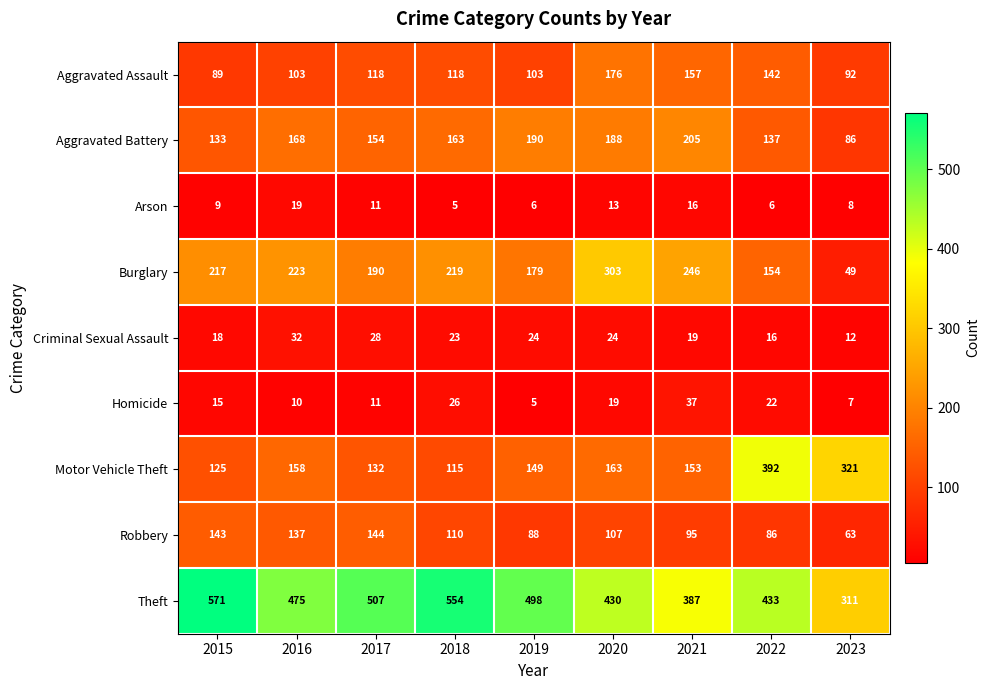

What value does the Robbery series have at 2022?

86